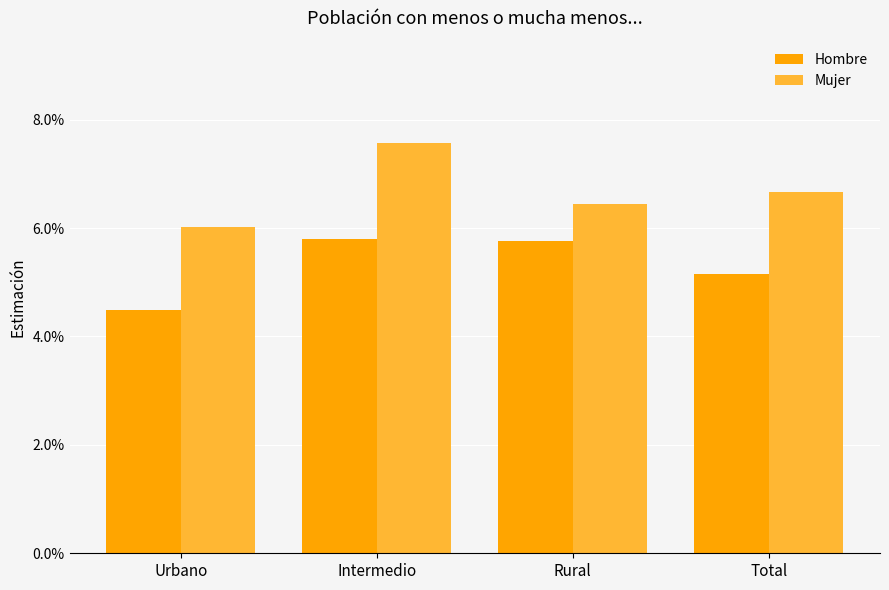

What is the sum of the Hombre values at Urbano and Rural?

0.1